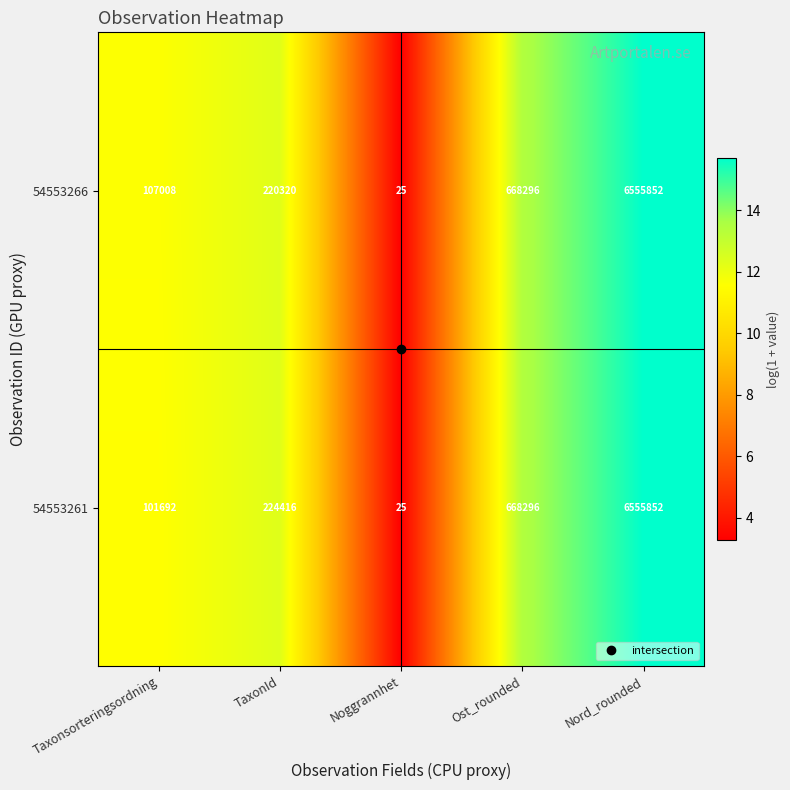

What is the total value across all series at Taxonsorteringsordning?

208700